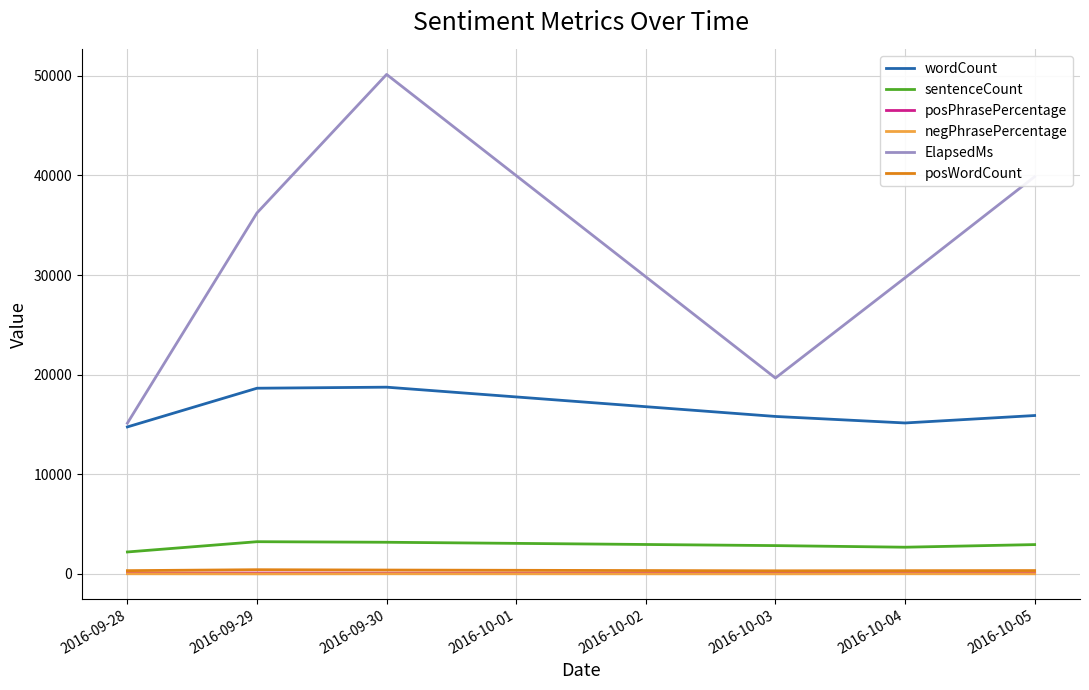

Does the chart have visible grid lines?

Yes